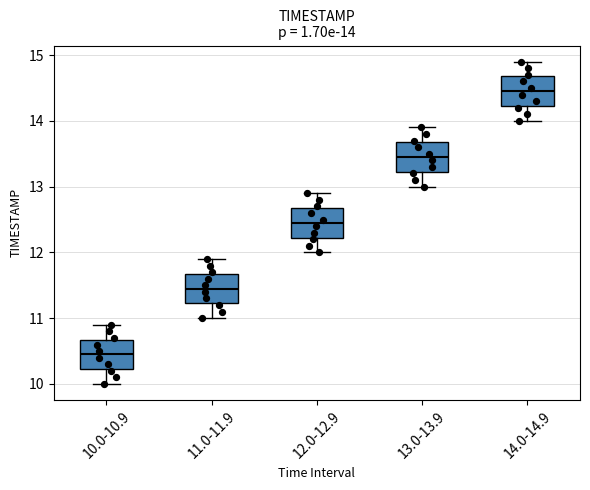

Which box has the highest median line?

14.0-14.9